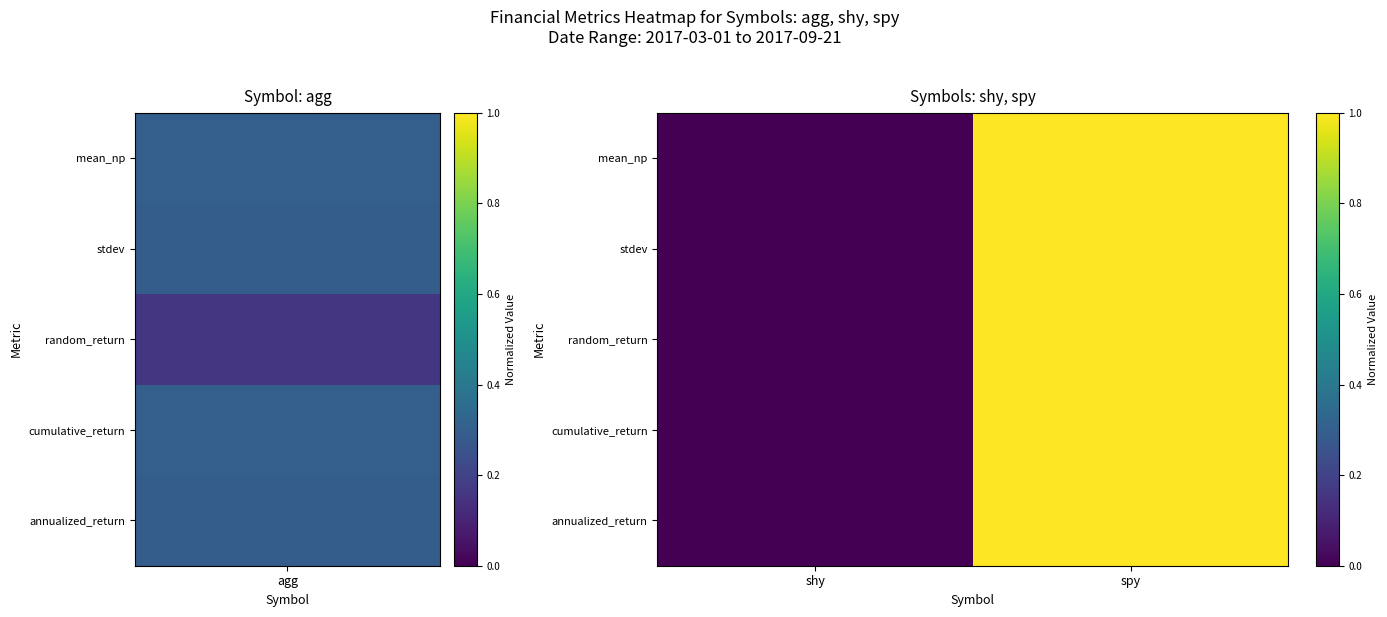

Reading left to right, list all the values displayed in this chart.

annualized_return: shy=0	spy=1
cumulative_return: shy=0	spy=1
random_return: shy=0	spy=1
stdev: shy=0	spy=1
mean_np: shy=0	spy=1